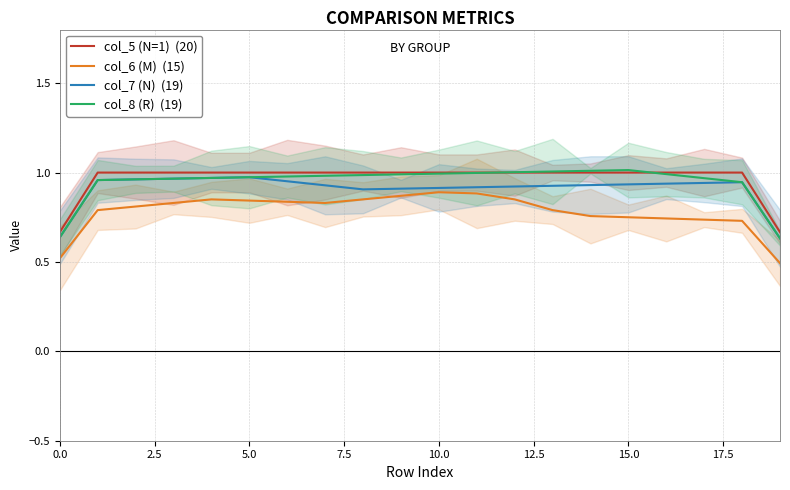

Which has a higher value, 14 or 9?

14